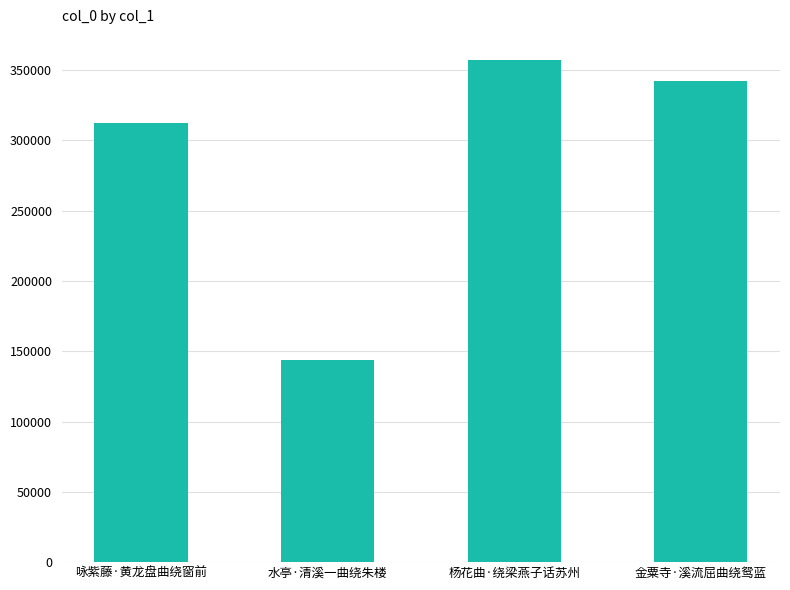

Approximately how many times larger is the value at 金粟寺·溪流屈曲绕鸳蓝 compared to 杨花曲·绕梁燕子话苏州?

1.0